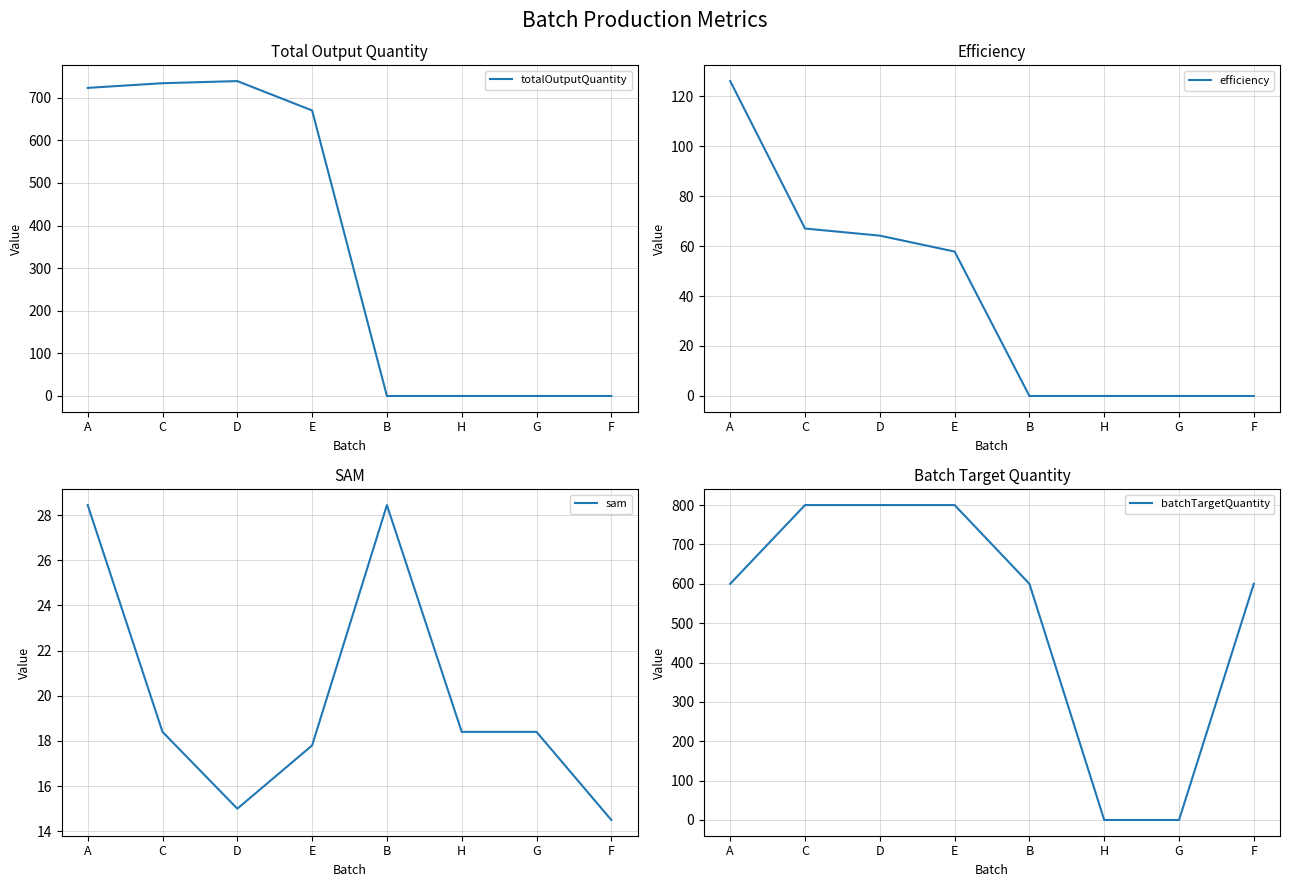

Which series has the widest spread of values?

batchTargetQuantity